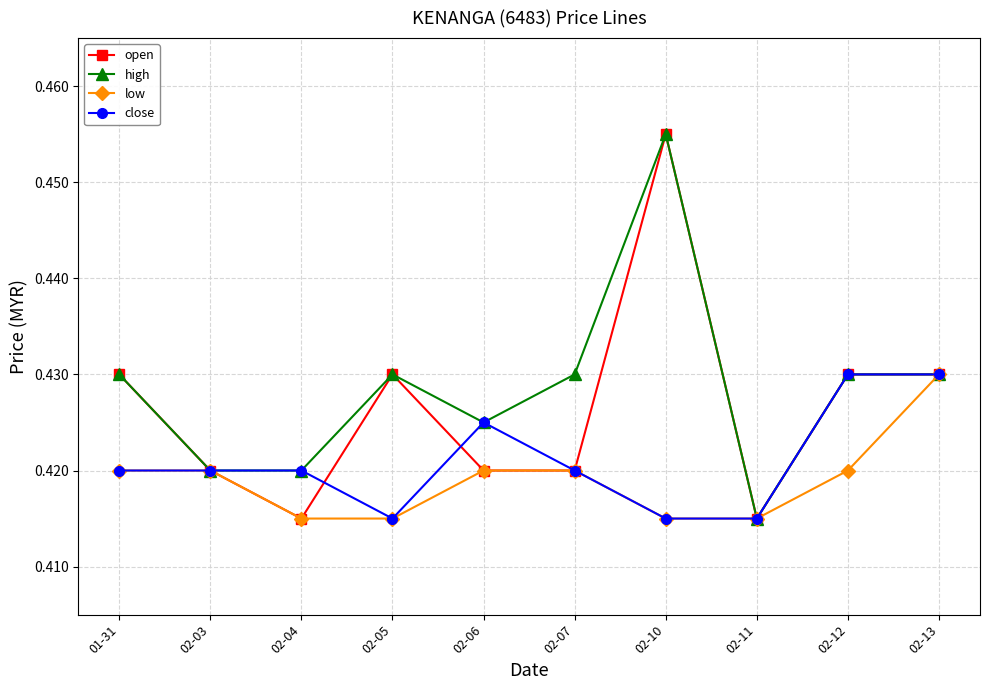

At how many categories does at least one series exceed 0?

10